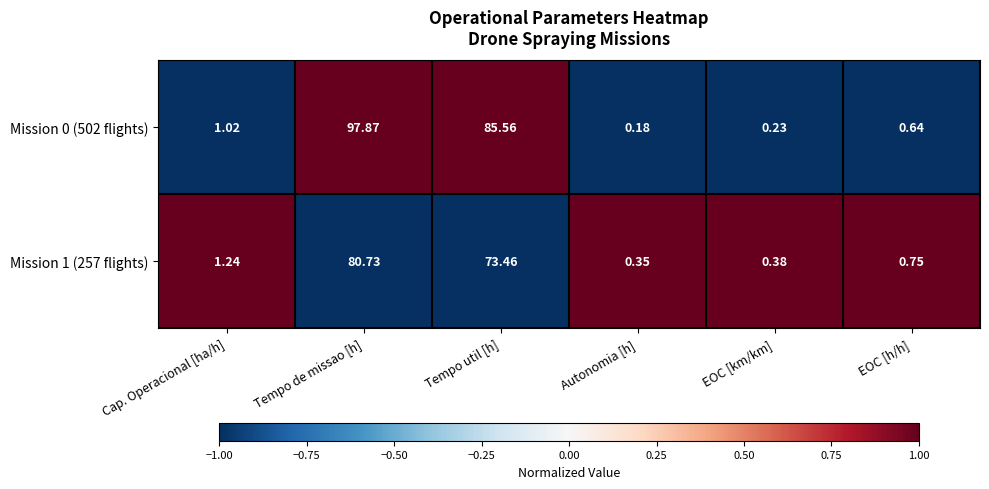

Which category has the highest value in the Mission 0 (502 flights) series?

Tempo de missao [h]